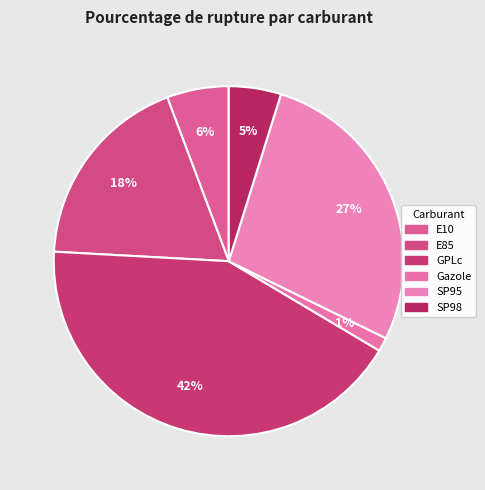

Rank the categories by value from lowest to highest.

Gazole, SP98, E10, E85, SP95, GPLc